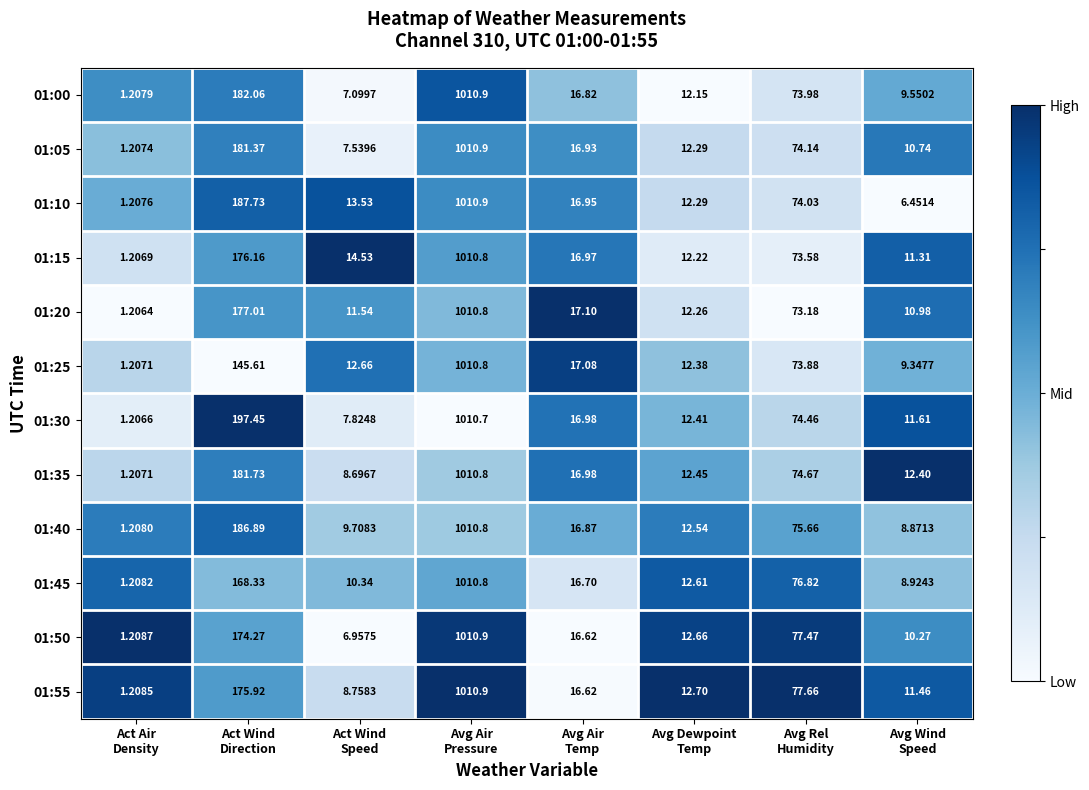

How many values in the 01:50 series exceed 16?

4